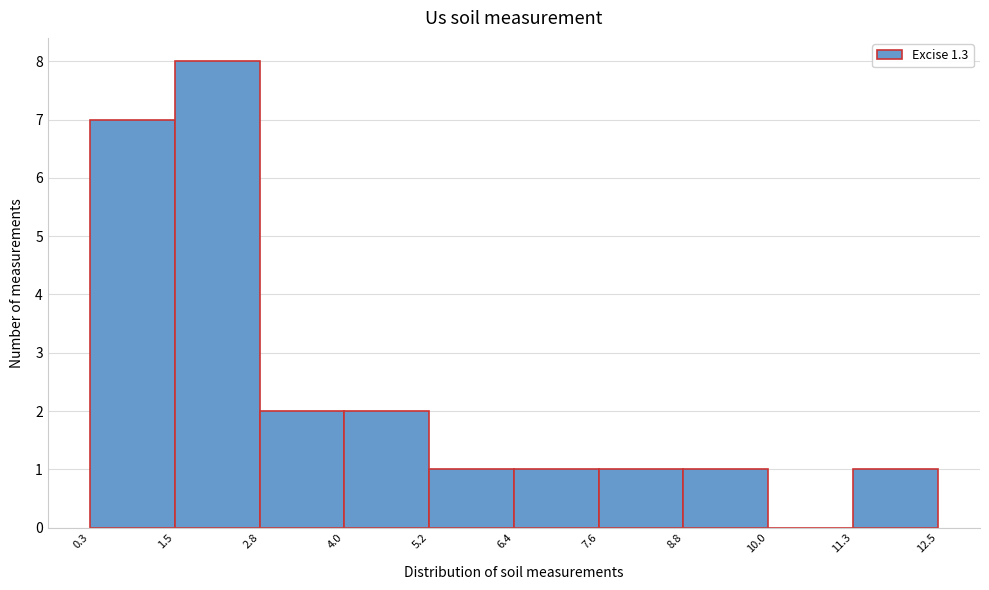

Reading left to right, list every bar in this chart as the range it spans on the x-axis followed by its height. The values are not printed on the chart, so give them approximately, as read against the axis.

0.3 to 1.5: 7
1.5 to 2.8: 8
2.8 to 4.0: 2
4.0 to 5.2: 2
5.2 to 6.4: 1
6.4 to 7.6: 1
7.6 to 8.8: 1
8.8 to 10.0: 1
10.0 to 11.3: 0
11.3 to 12.5: 1